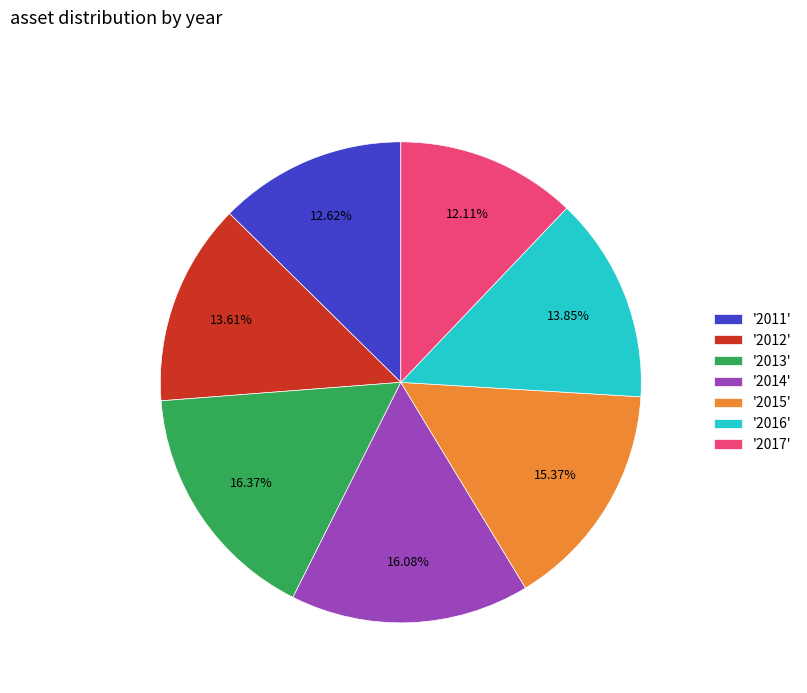

Is the sum of '2012' and '2015' greater than half?

No